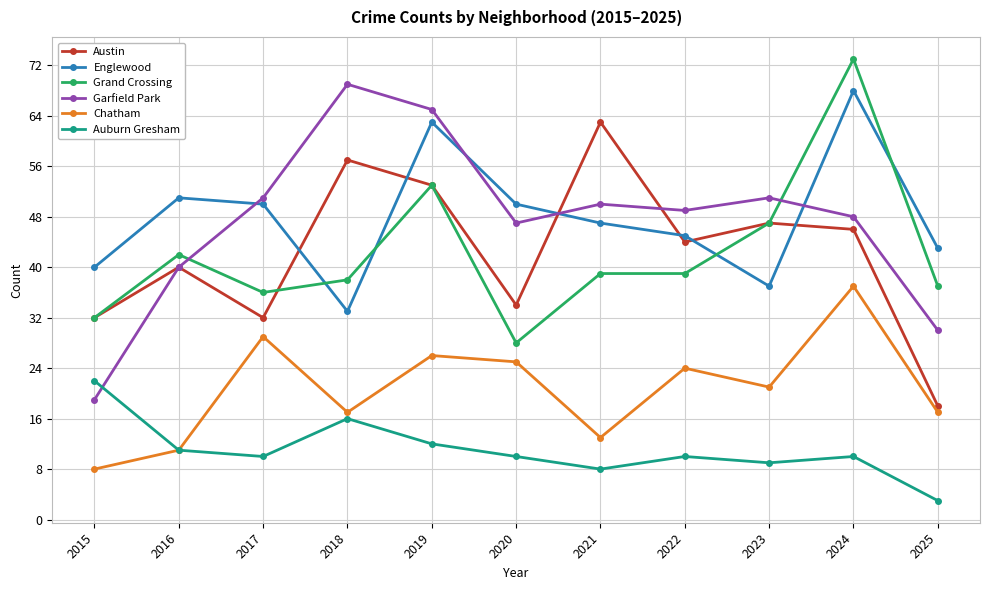

Reading left to right, list all the values displayed in this chart.

Austin: 32	40	32	57	53	34	63	44	47	46	18
Englewood: 40	51	50	33	63	50	47	45	37	68	43
Grand Crossing: 32	42	36	38	53	28	39	39	47	73	37
Garfield Park: 19	40	51	69	65	47	50	49	51	48	30
Chatham: 8	11	29	17	26	25	13	24	21	37	17
Auburn Gresham: 22	11	10	16	12	10	8	10	9	10	3